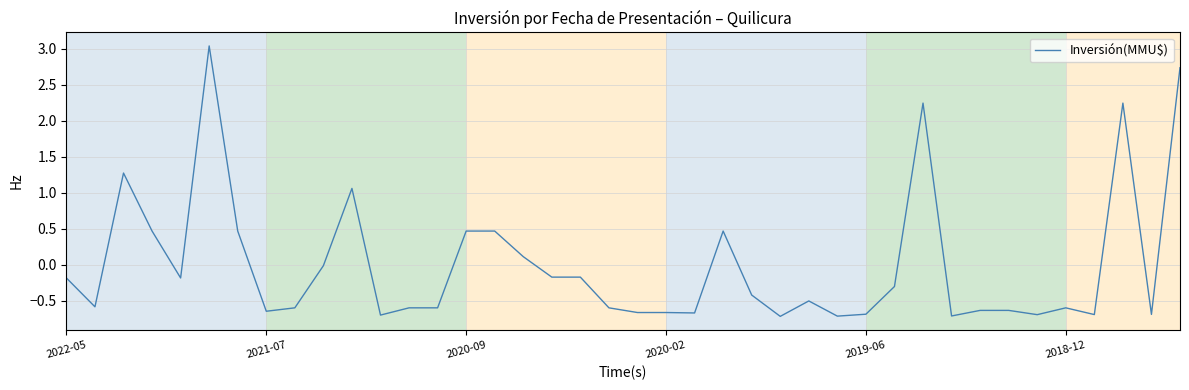

What is the minimum value shown in the chart?

-0.7